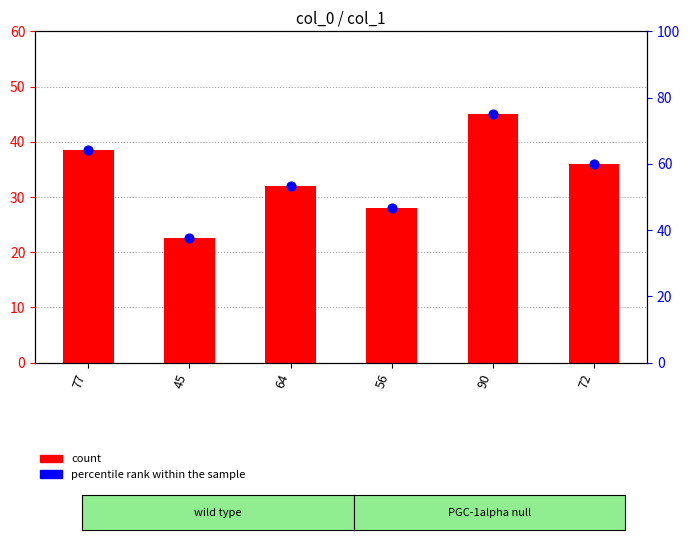

At how many categories does at least one series exceed 63?

2